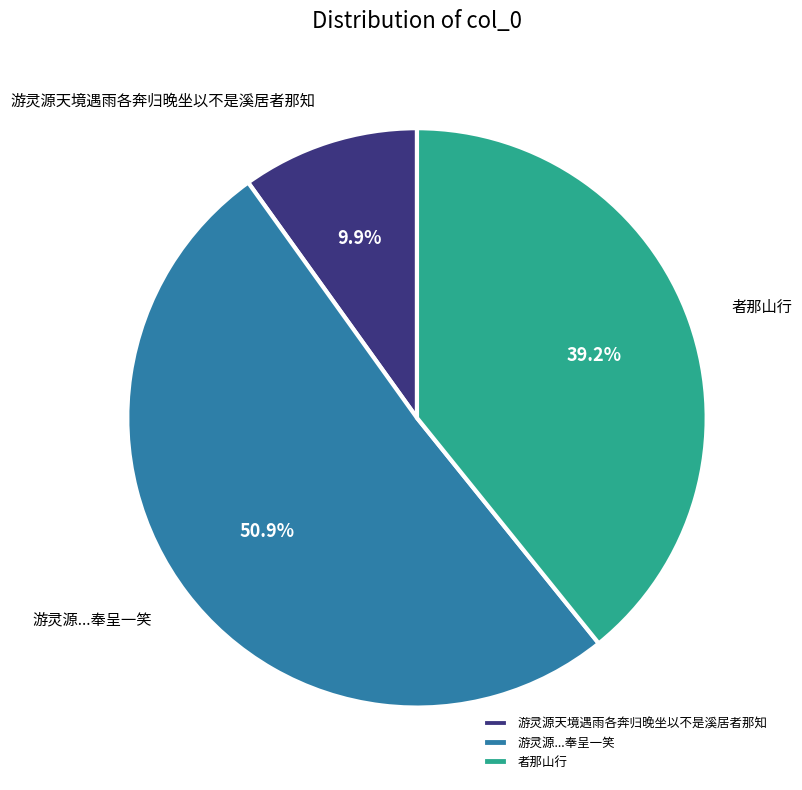

What is the smallest slice in the pie chart?

游灵源天境遇雨各奔归晚坐以不是溪居者那知